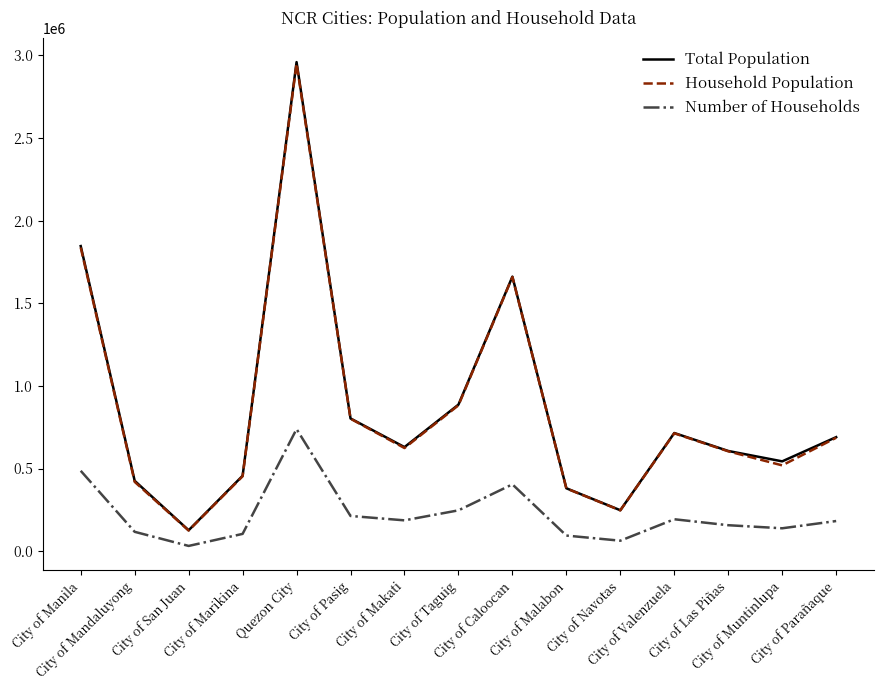

What is the sum of the Number of Households values at City of Malabon and City of Makati?

280622